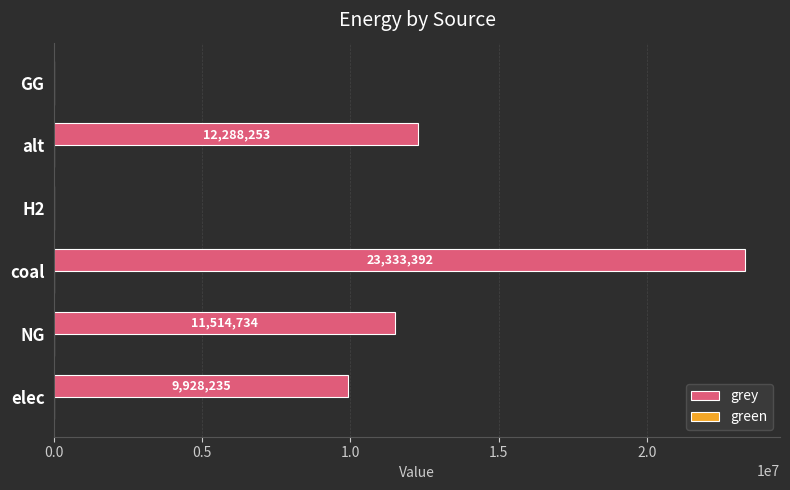

Which label corresponds to the largest value in the chart?

coal